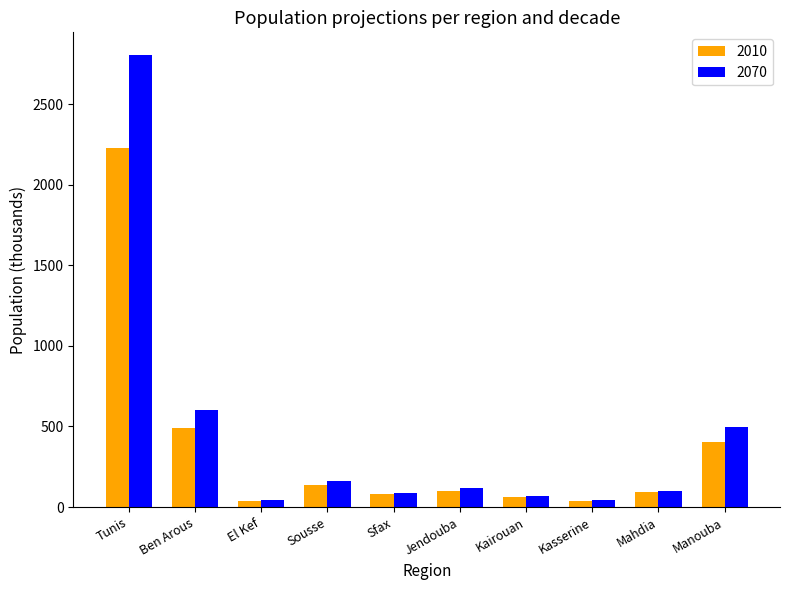

What is the sum of all 2070 values?

4523.5